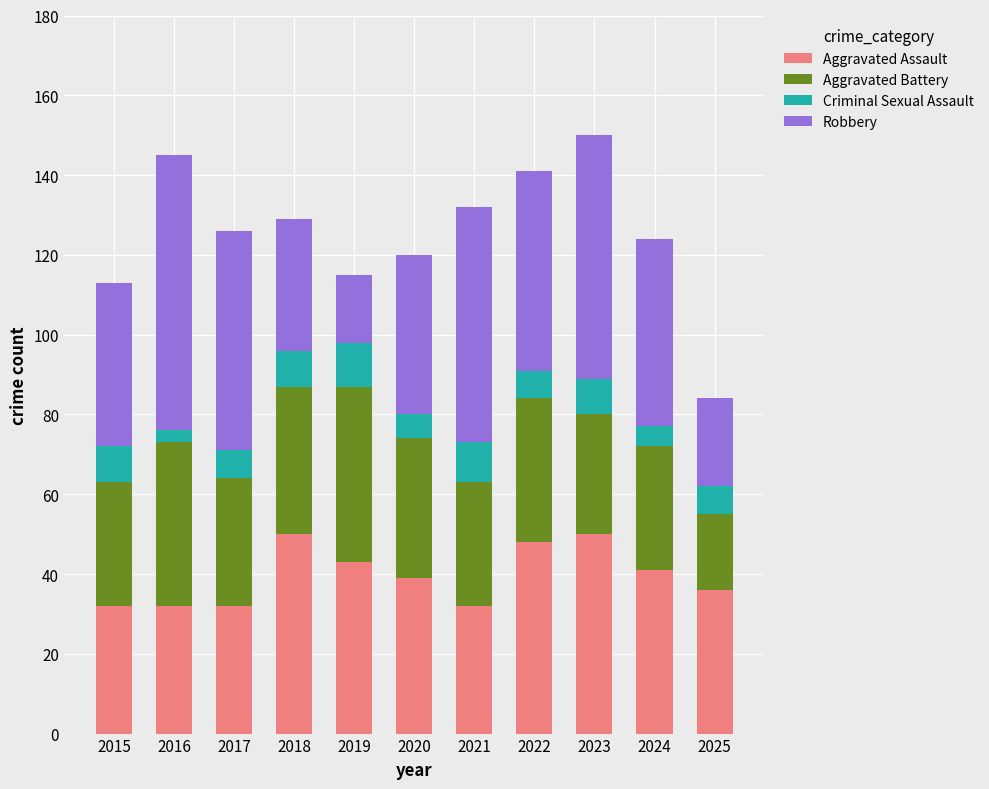

How many distinct data groups are displayed?

4